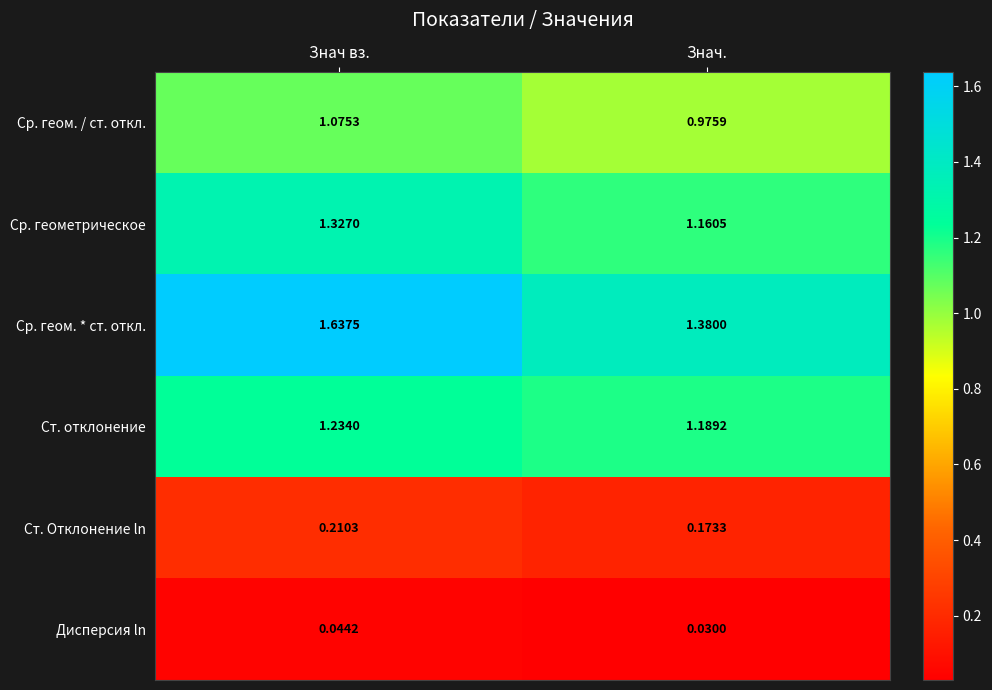

At which category is the sum across all series the highest?

Знач вз.